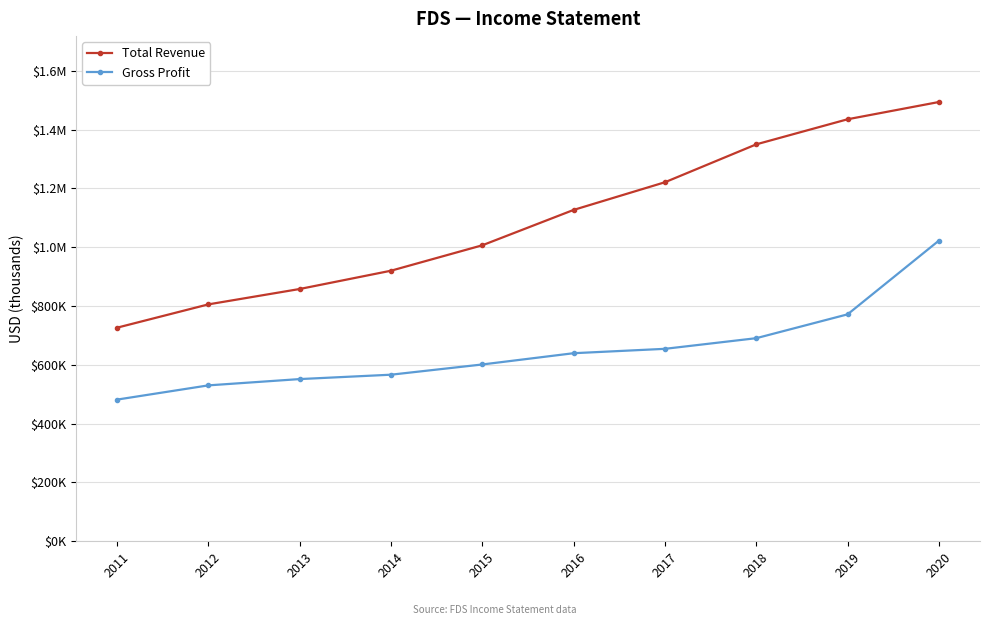

Does the chart have visible grid lines?

Yes